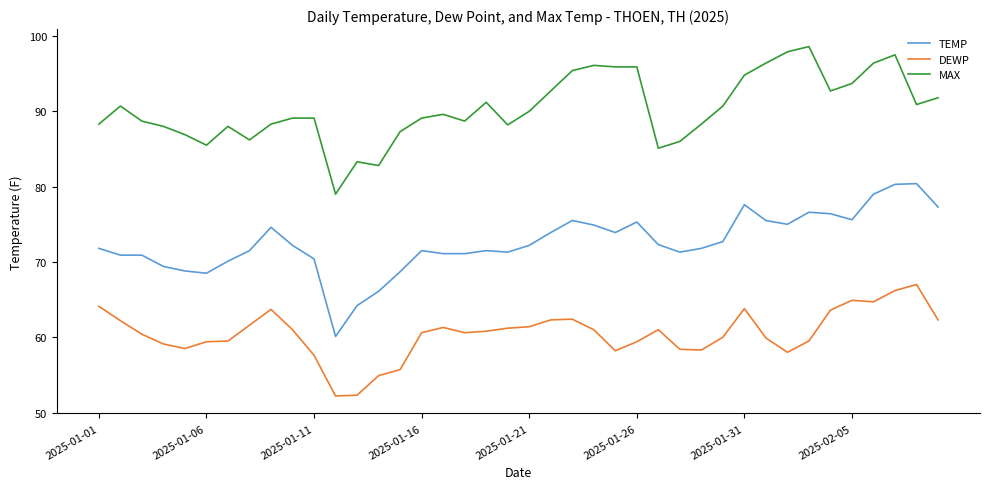

At how many categories does at least one series exceed 80?

39